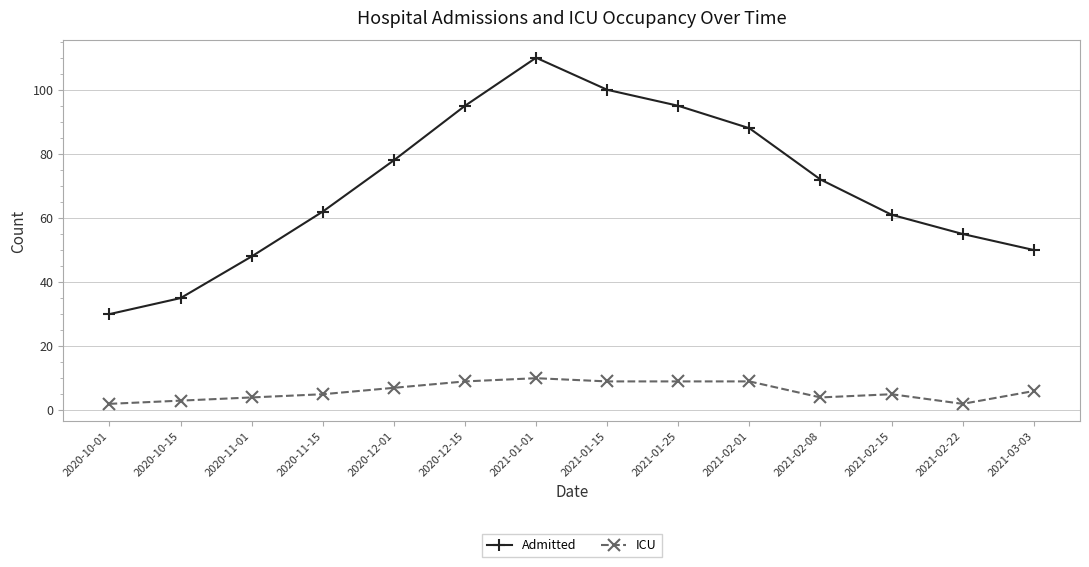

Count the number of categories in the chart.

14